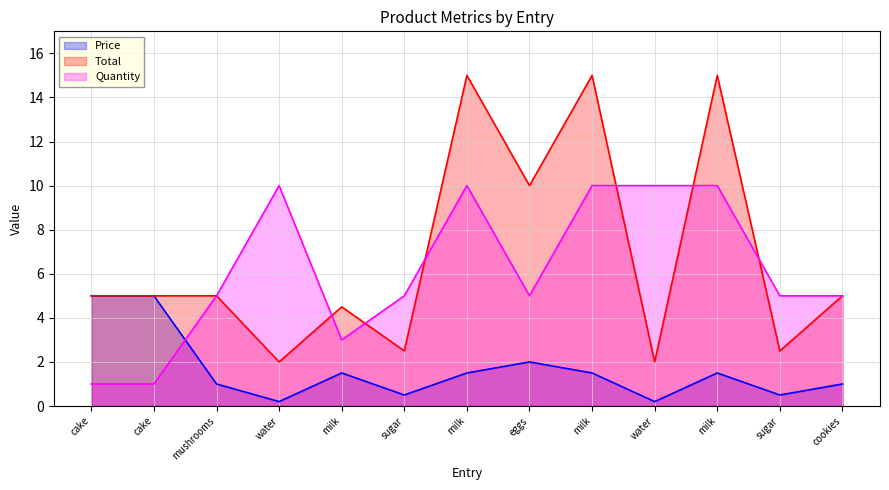

At which category is the sum across all series the highest?

milk